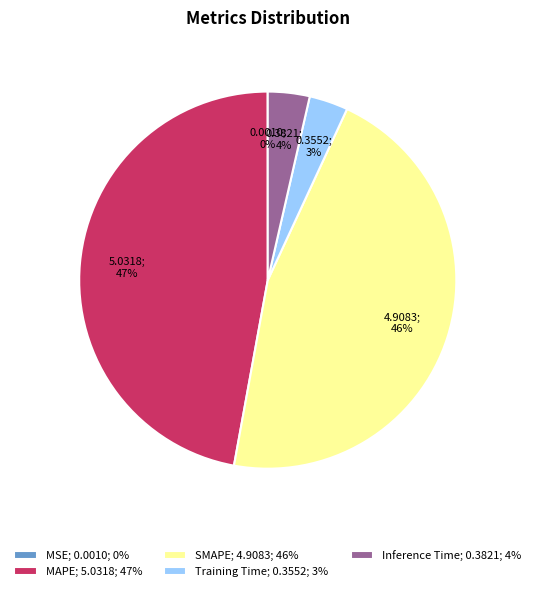

To the nearest percent, what portion does MAPE; 5.0318; 47% represent?

47%